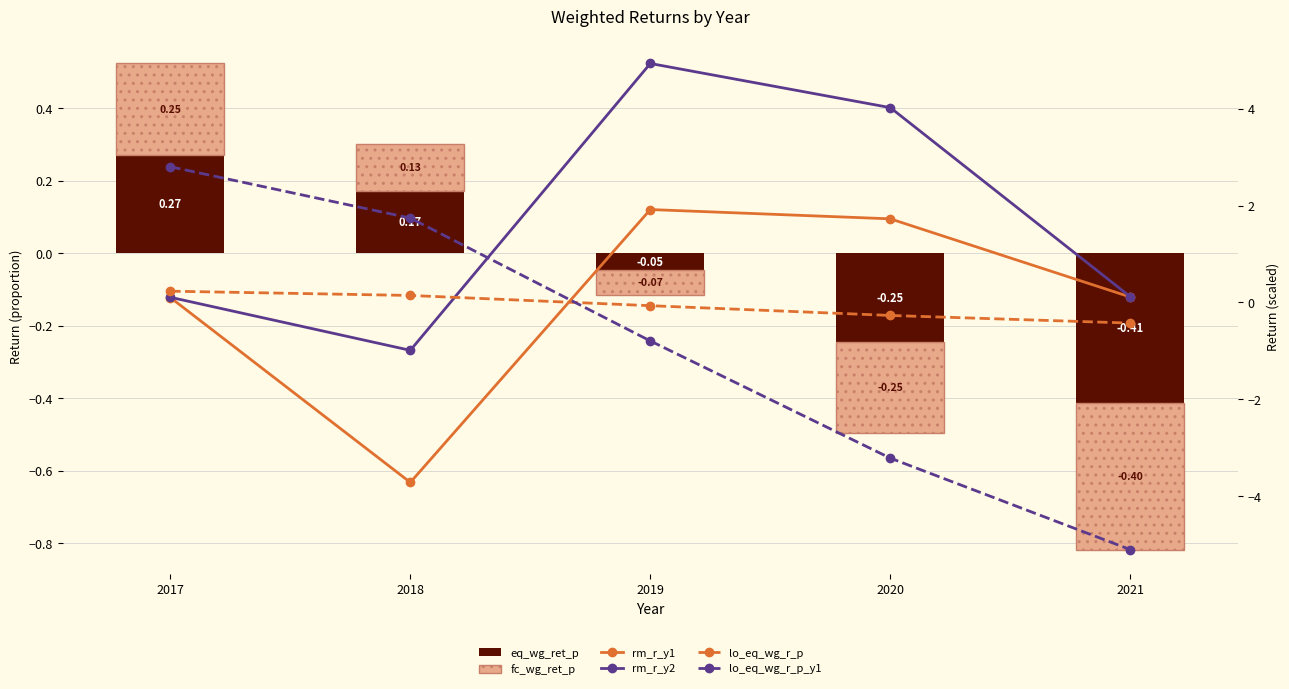

Read the rm_r_y1 value at 2017.

0.1